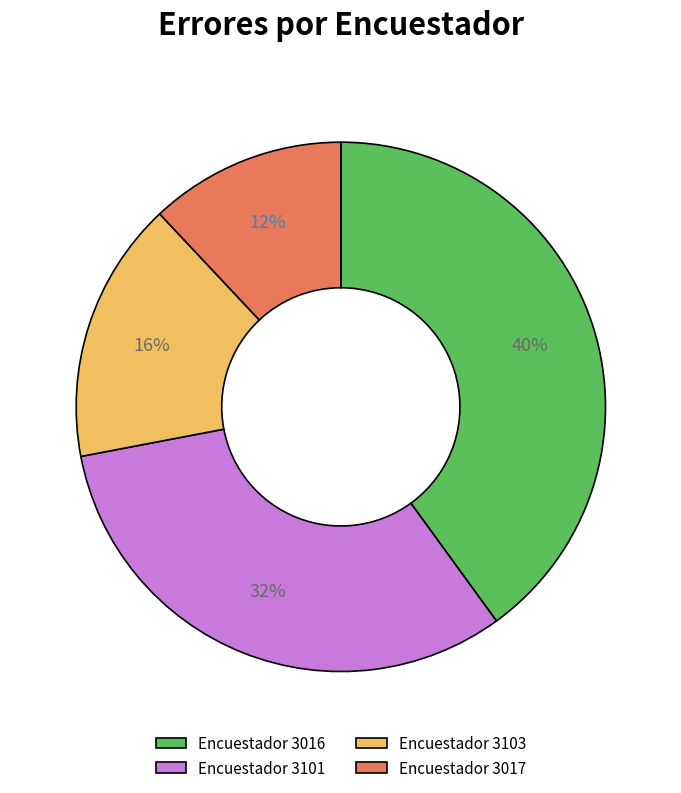

Which slice is the largest?

Encuestador 3016